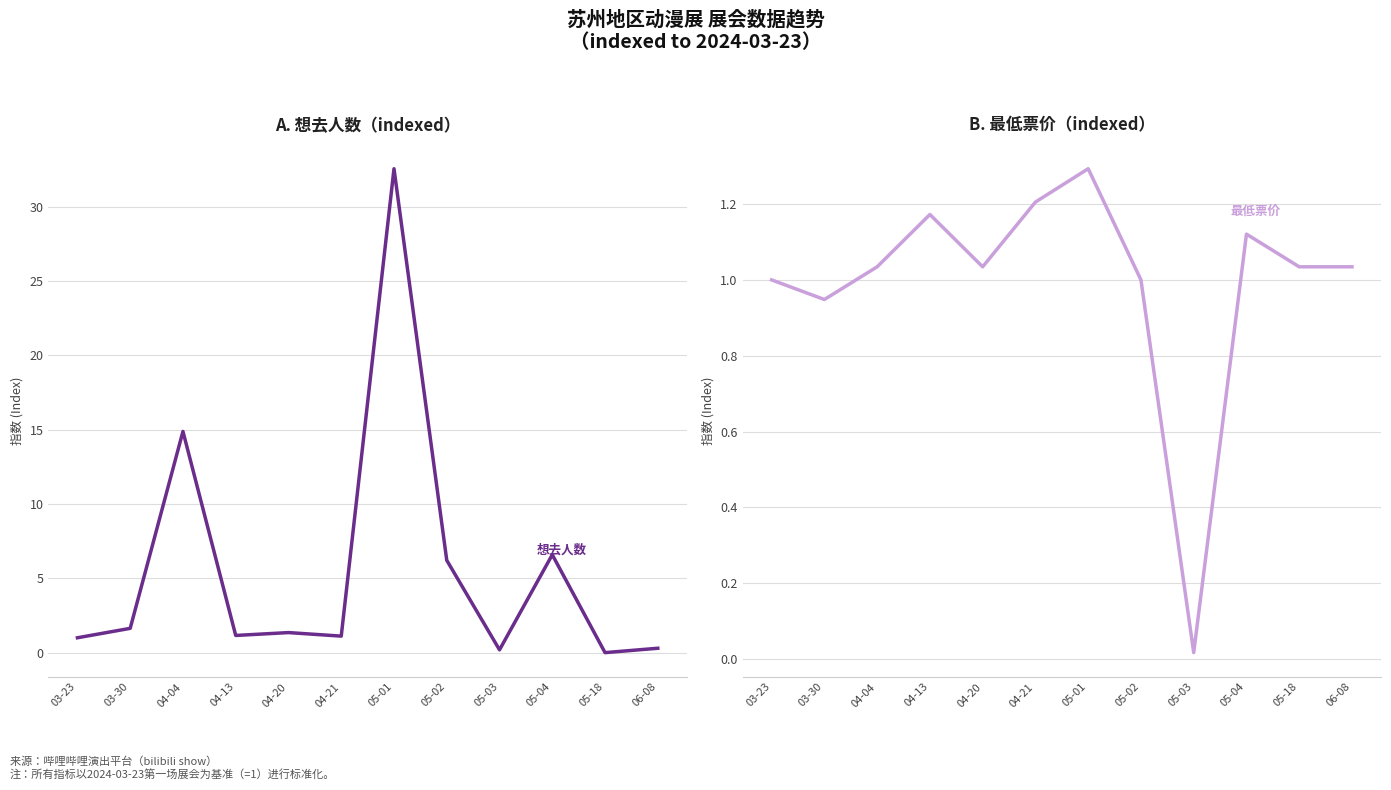

What is the value of the 最低票价 point at the 12th from the left?

1.0